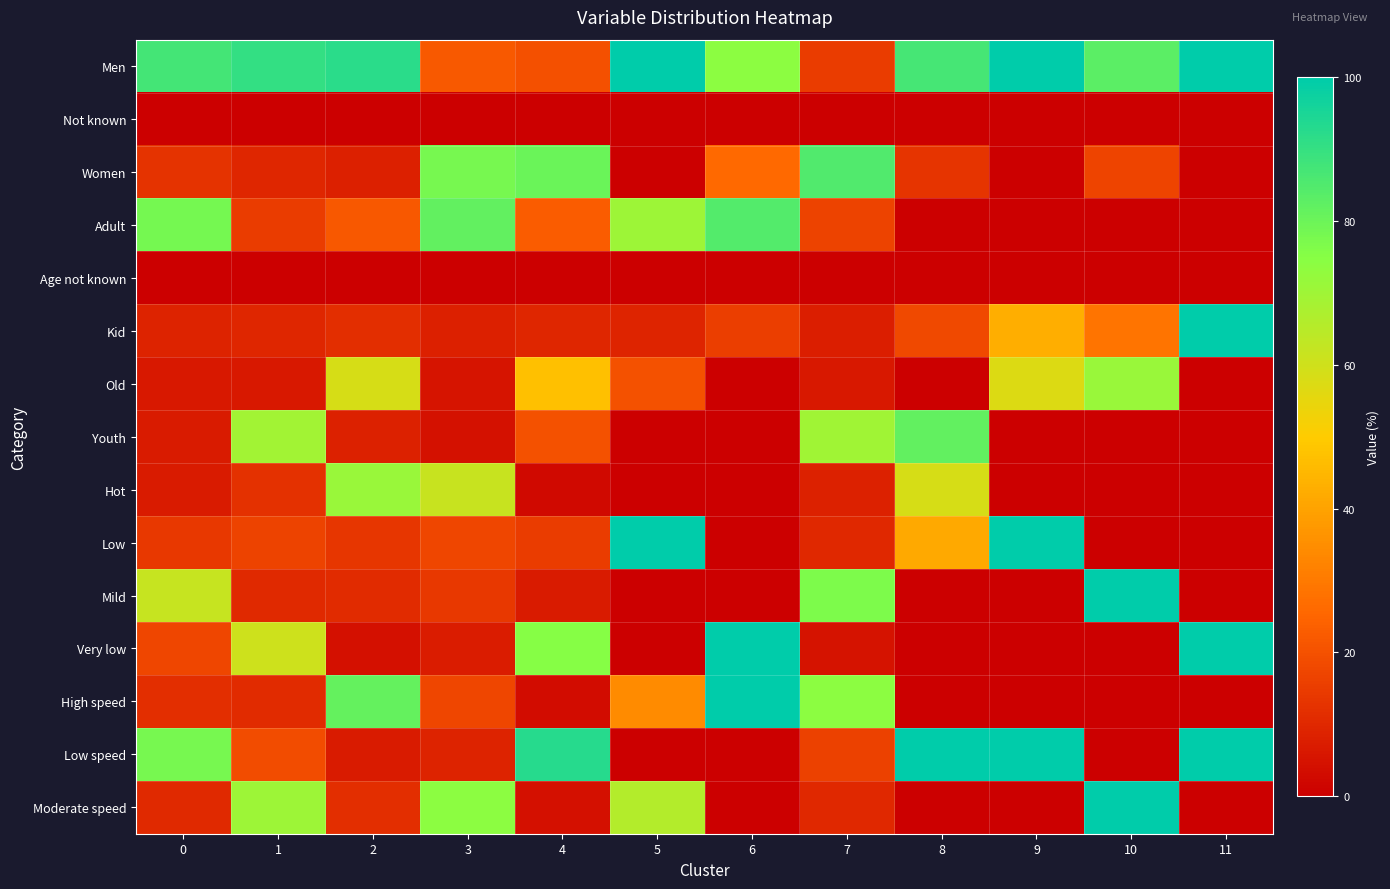

Reading left to right, extract all data points from this chart.

Men: 0=87.3	1=90.5	2=92.0	3=21.9	4=19.5	5=100.0	6=73.9	7=15.1	8=87.1	9=100.0	10=82.9	11=100.0
Not known: 0=0.0	1=0.0	2=0.0	3=0.1	4=0.1	5=0.0	6=0.0	7=0.1	8=0.0	9=0.0	10=0.0	11=0.0
Women: 0=12.7	1=9.5	2=8.0	3=78.0	4=80.4	5=0.0	6=26.1	7=84.8	8=12.9	9=0.0	10=17.1	11=0.0
Adult: 0=78.2	1=15.2	2=21.7	3=81.7	4=23.0	5=70.4	6=84.7	7=16.7	8=0.0	9=0.0	10=0.0	11=0.0
Age not known: 0=0.0	1=0.0	2=0.1	3=0.1	4=0.1	5=0.0	6=0.0	7=0.1	8=0.0	9=0.0	10=0.0	11=0.0
Kid: 0=8.8	1=9.5	2=11.7	3=8.2	4=9.7	5=9.3	6=15.3	7=7.4	8=18.3	9=42.9	10=28.9	11=100.0
Old: 0=6.0	1=6.1	2=58.3	3=5.4	4=47.0	5=20.3	6=0.0	7=5.9	8=0.0	9=57.1	10=71.1	11=0.0
Youth: 0=6.9	1=69.3	2=8.3	3=4.6	4=20.3	5=0.0	6=0.0	7=69.9	8=81.7	9=0.0	10=0.0	11=0.0
Hot: 0=6.7	1=12.4	2=71.5	3=61.5	4=2.5	5=0.0	6=0.0	7=8.5	8=58.5	9=0.0	10=0.0	11=0.0
Low: 0=13.9	1=16.7	2=13.5	3=17.5	4=15.2	5=100.0	6=0.0	7=9.8	8=41.5	9=100.0	10=0.0	11=0.0
Mild: 0=62.1	1=10.4	2=10.8	3=13.8	4=7.0	5=0.0	6=0.0	7=76.7	8=0.0	9=0.0	10=100.0	11=0.0
Very low: 0=17.4	1=60.5	2=4.1	3=7.2	4=75.2	5=0.0	6=100.0	7=4.9	8=0.0	9=0.0	10=0.0	11=100.0
High speed: 0=11.5	1=10.5	2=81.6	3=17.3	4=3.2	5=34.2	6=100.0	7=74.0	8=0.0	9=0.0	10=0.0	11=0.0
Low speed: 0=78.0	1=19.0	2=6.8	3=8.8	4=92.9	5=0.0	6=0.0	7=16.2	8=100.0	9=100.0	10=0.0	11=100.0
Moderate speed: 0=10.5	1=70.5	2=11.6	3=74.0	4=3.9	5=65.8	6=0.0	7=9.8	8=0.0	9=0.0	10=100.0	11=0.0